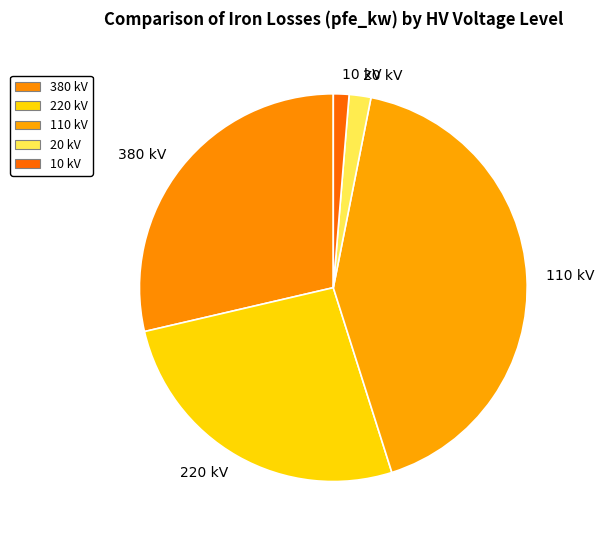

Is 10 kV the majority of the pie?

No